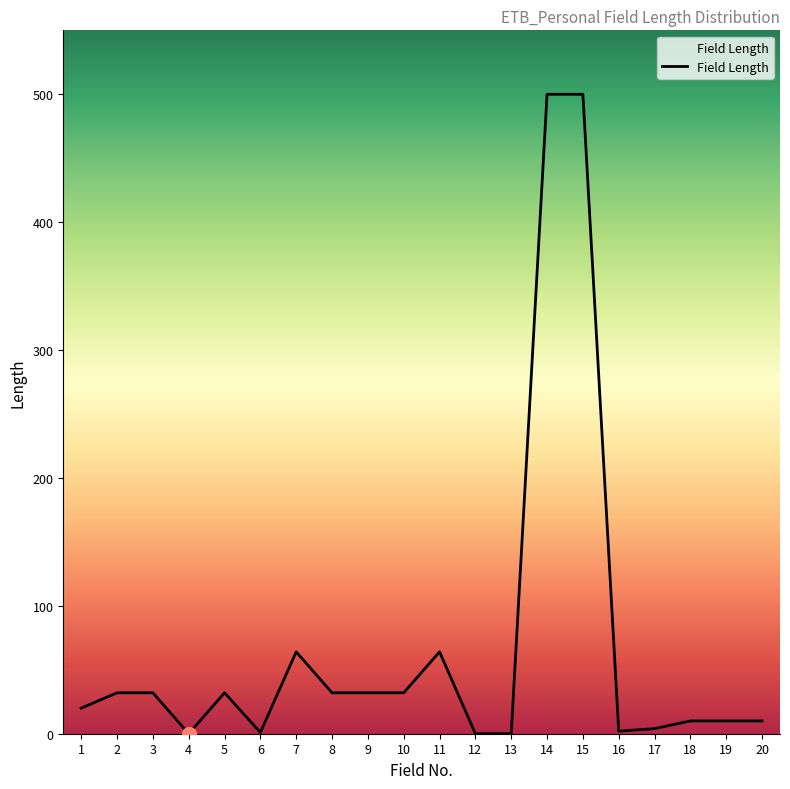

What is the difference between the maximum and minimum values?

500